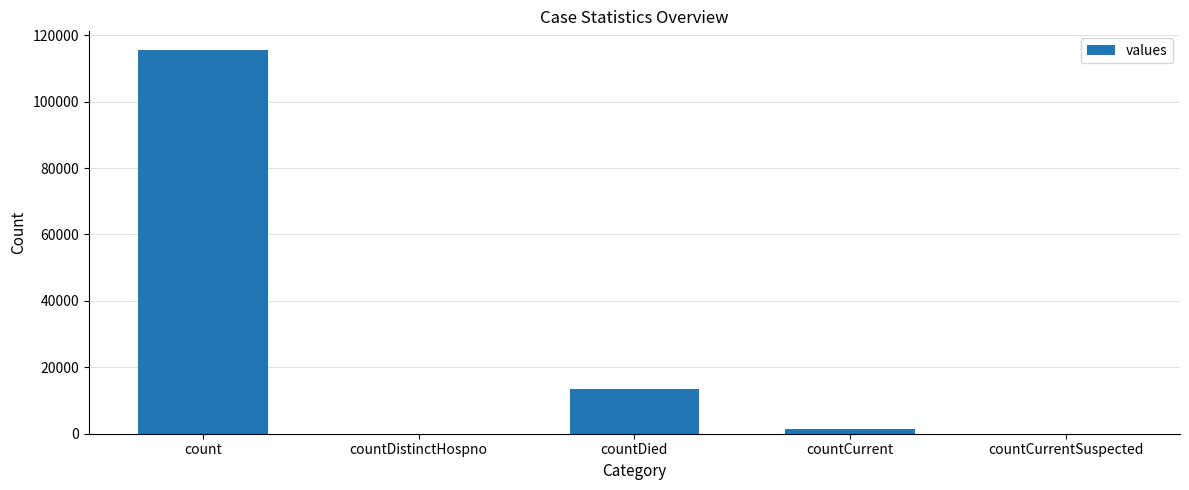

Which has a higher value, countCurrentSuspected or countDied?

countDied